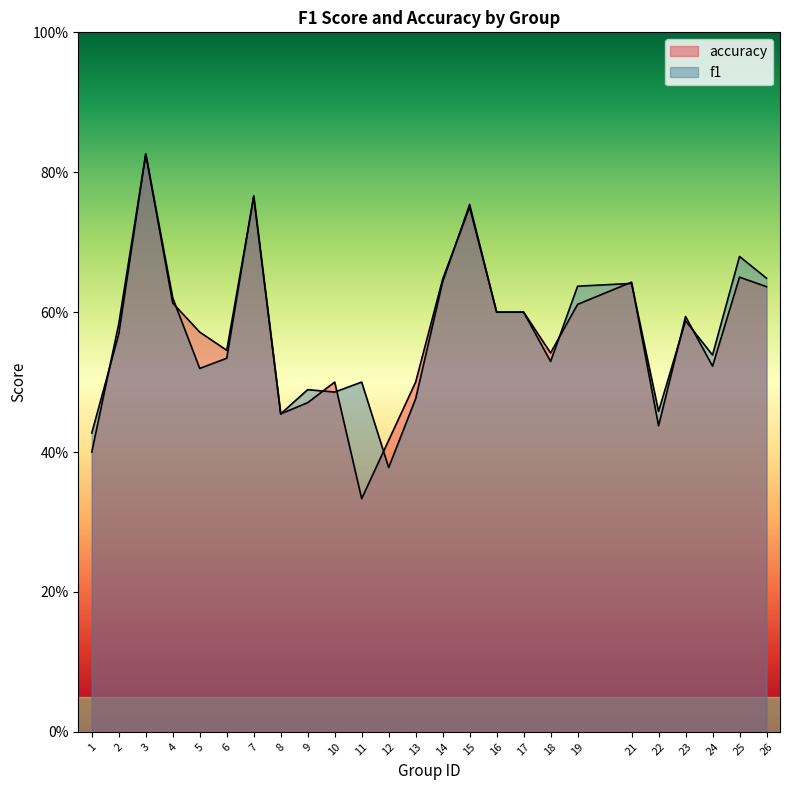

Reading right to left, list all the values displayed in this chart.

f1: 26=0.6	25=0.7	24=0.5	23=0.6	22=0.5	21=0.6	19=0.6	18=0.5	17=0.6	16=0.6	15=0.8	14=0.6	13=0.5	12=0.4	11=0.5	10=0.5	9=0.5	8=0.5	7=0.8	6=0.5	5=0.5	4=0.6	3=0.8	2=0.6	1=0.4
accuracy: 26=0.6	25=0.7	24=0.5	23=0.6	22=0.4	21=0.6	19=0.6	18=0.5	17=0.6	16=0.6	15=0.8	14=0.6	13=0.5	12=0.4	11=0.3	10=0.5	9=0.5	8=0.5	7=0.8	6=0.5	5=0.6	4=0.6	3=0.8	2=0.6	1=0.4